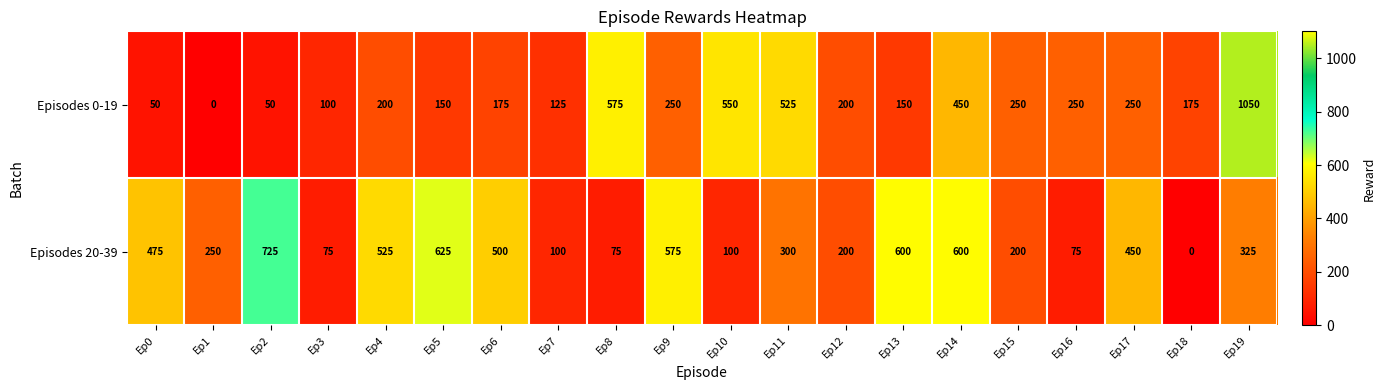

Which series changed the most between Ep11 and Ep13?

Episodes 0-19